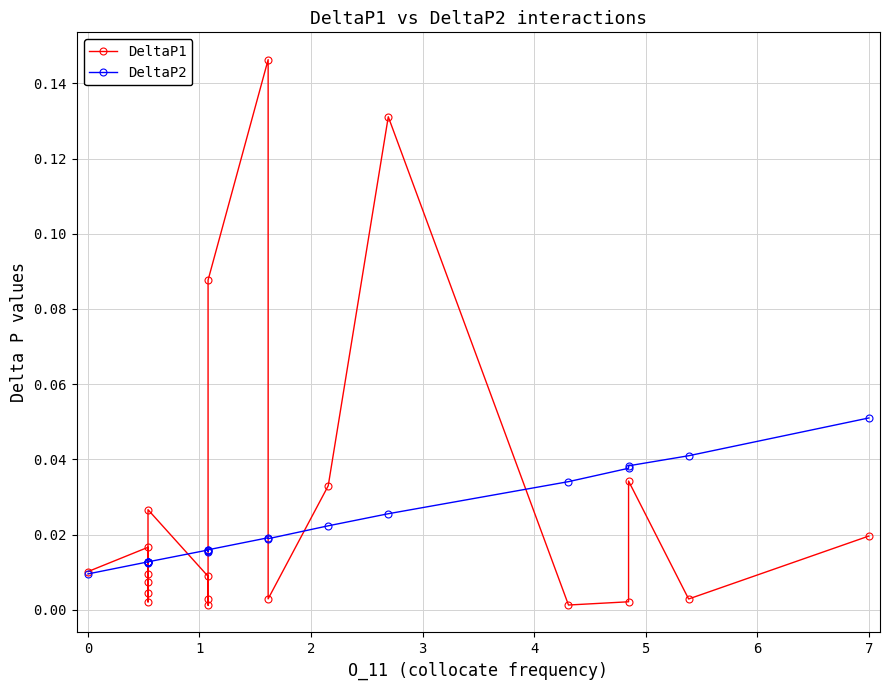

How many intersections are there between DeltaP2 and DeltaP1?

7